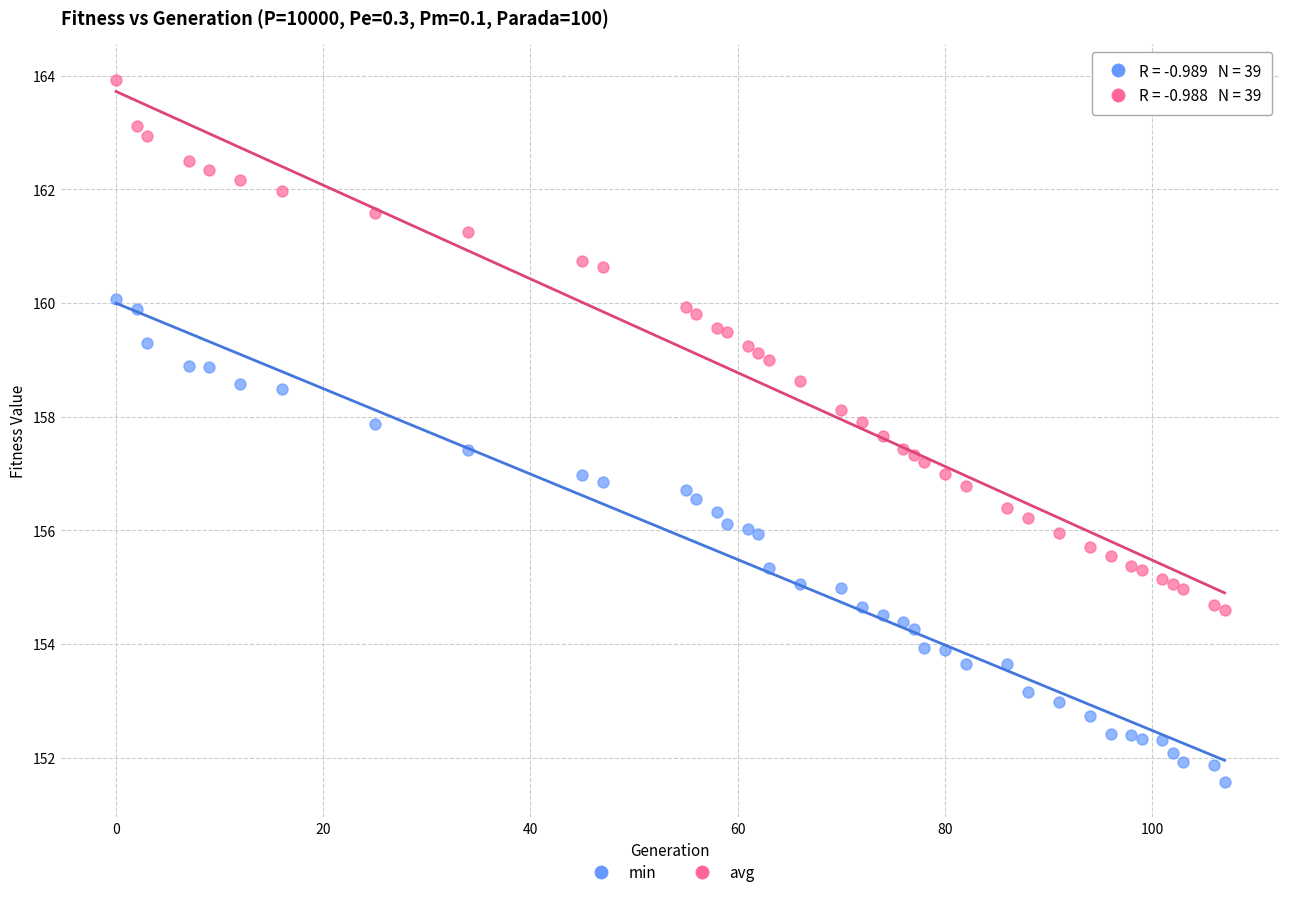

Which series contains the highest Y value?

avg